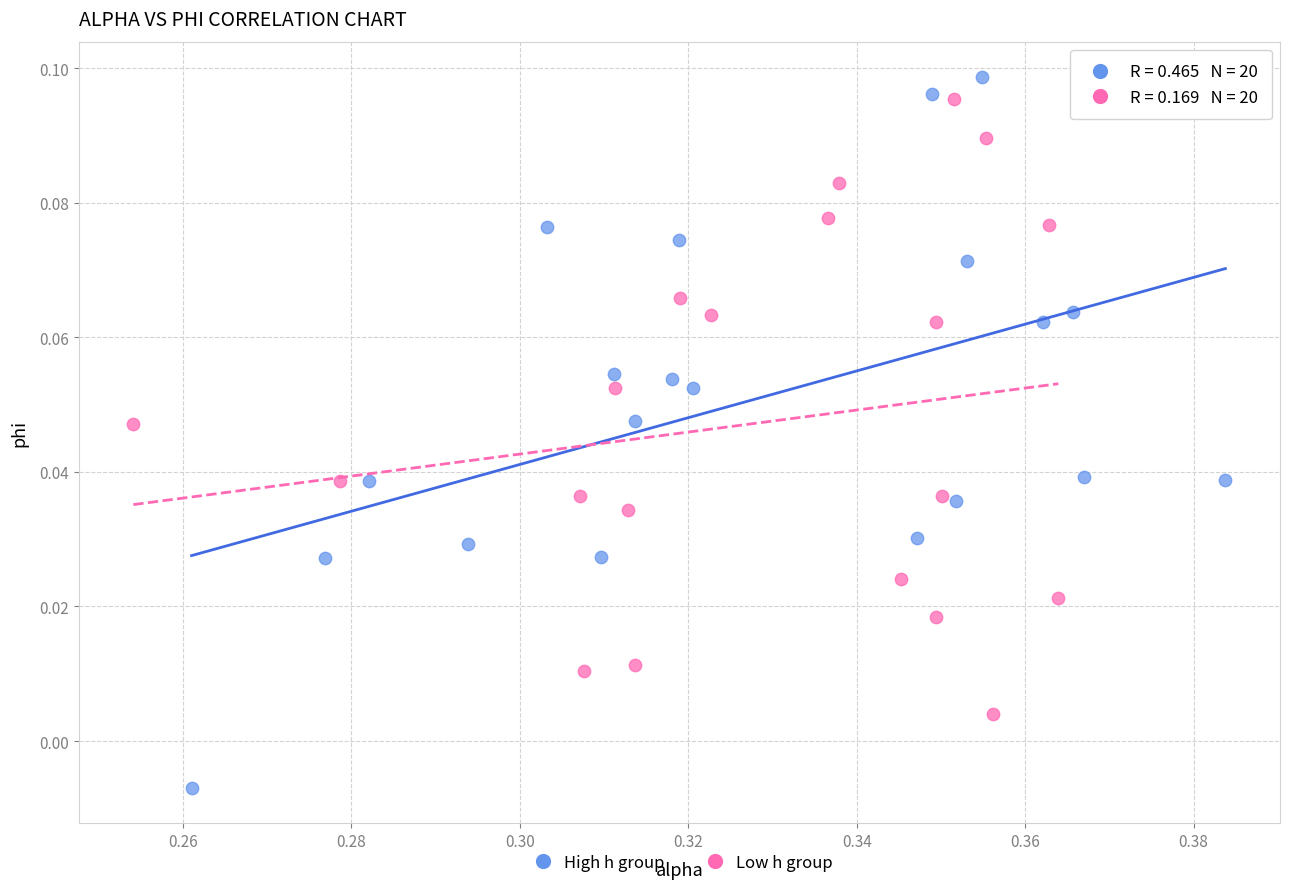

What are all the series names shown in the legend?

High h group, Low h group